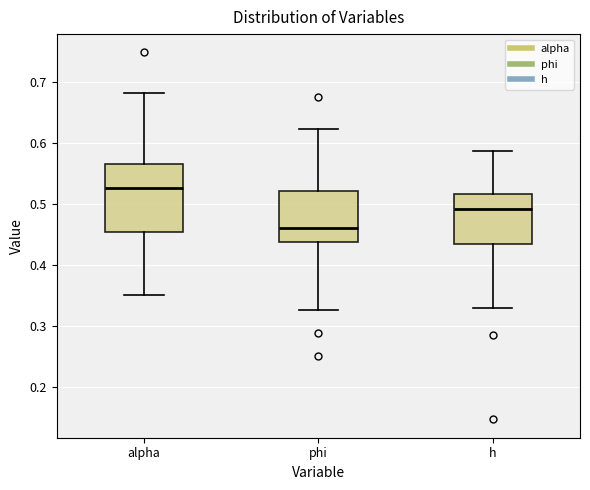

Where does the median line of the box for alpha sit on the y-axis? The values are not printed on the chart, so give them approximately, as read against the axis.

0.53